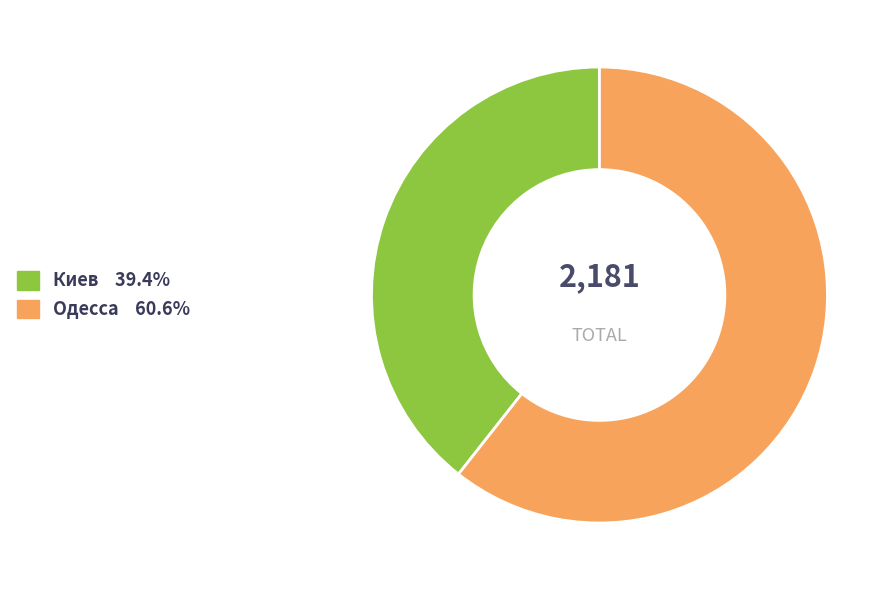

What is the majority slice?

Одесса